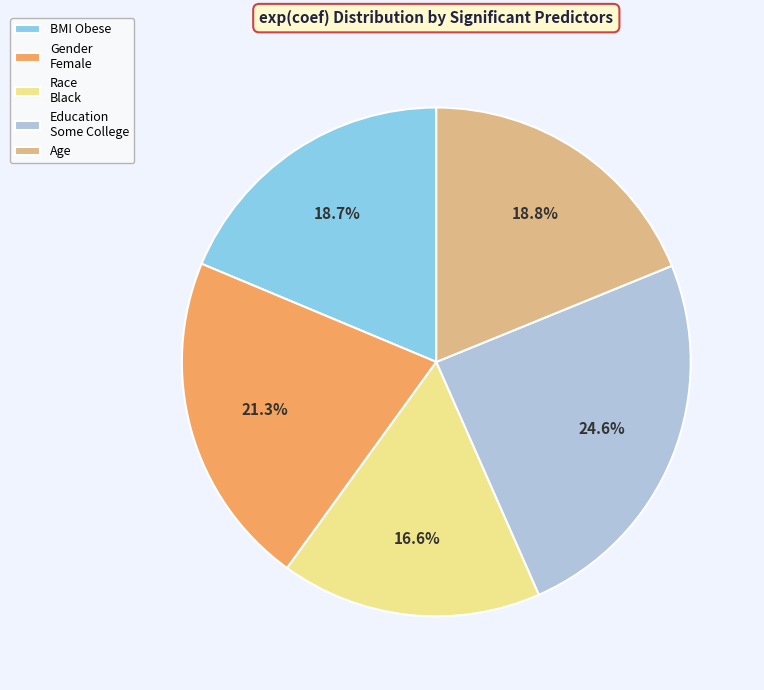

What is the total percentage of BMI Obese and Race Black?

35.3%